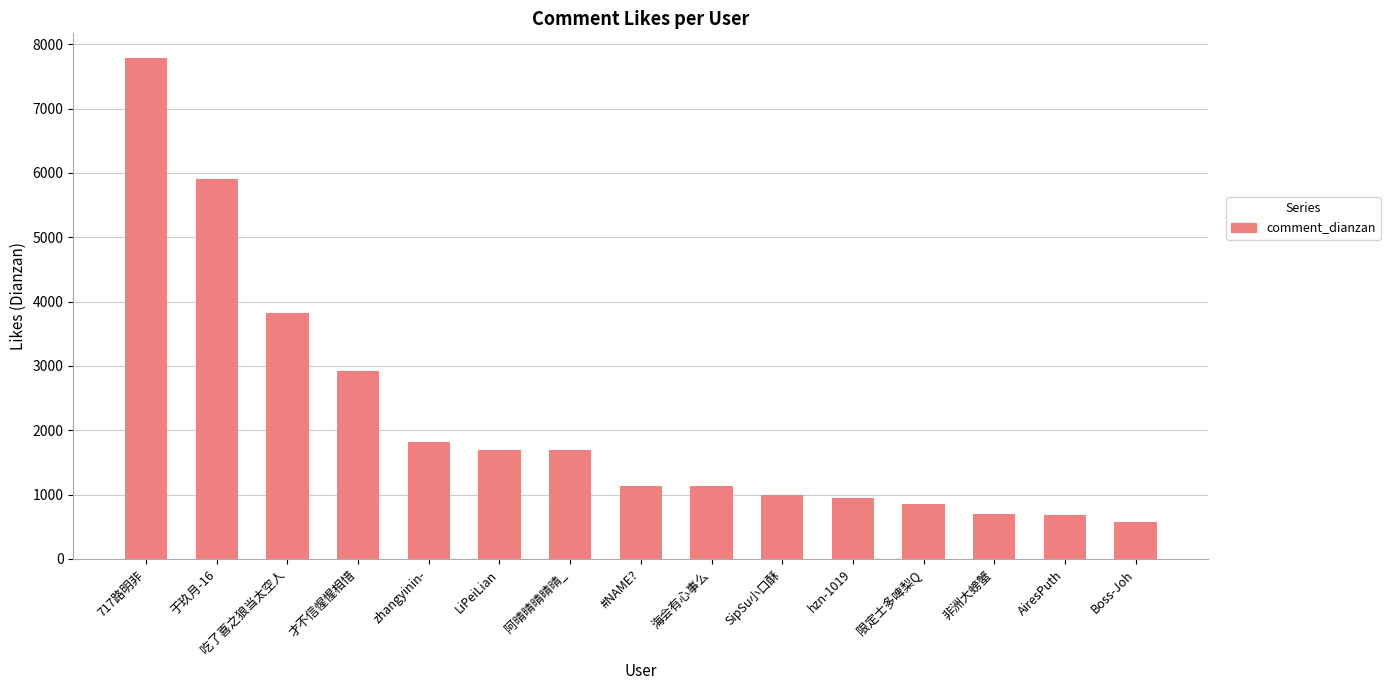

What is the change in value from 吃了喜之狼当太空人 to AiresPuth?

-3139